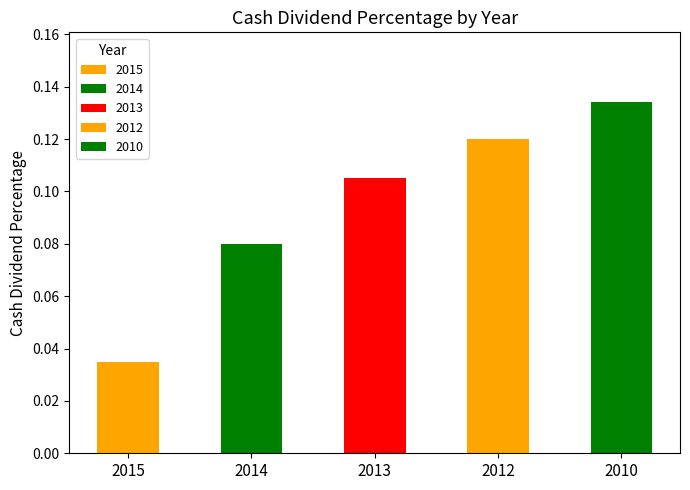

Reading right to left, what are all the values shown in this chart?

2010=0.1	2012=0.1	2013=0.1	2014=0.1	2015=0.0